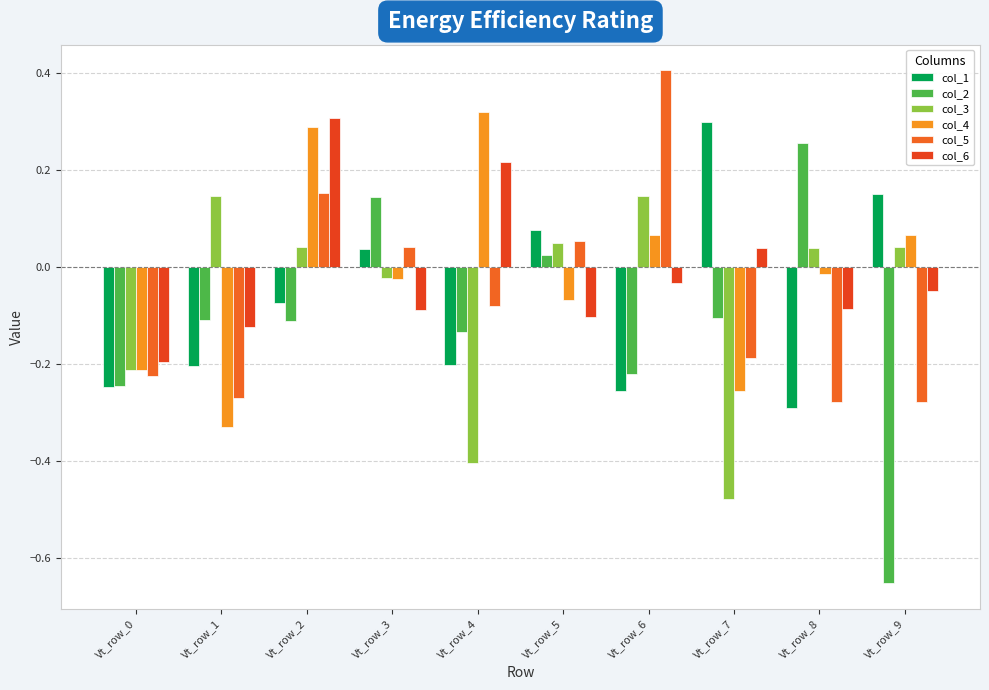

True or false: col_1 has a value of -0.2 at Vt_row_4.

True